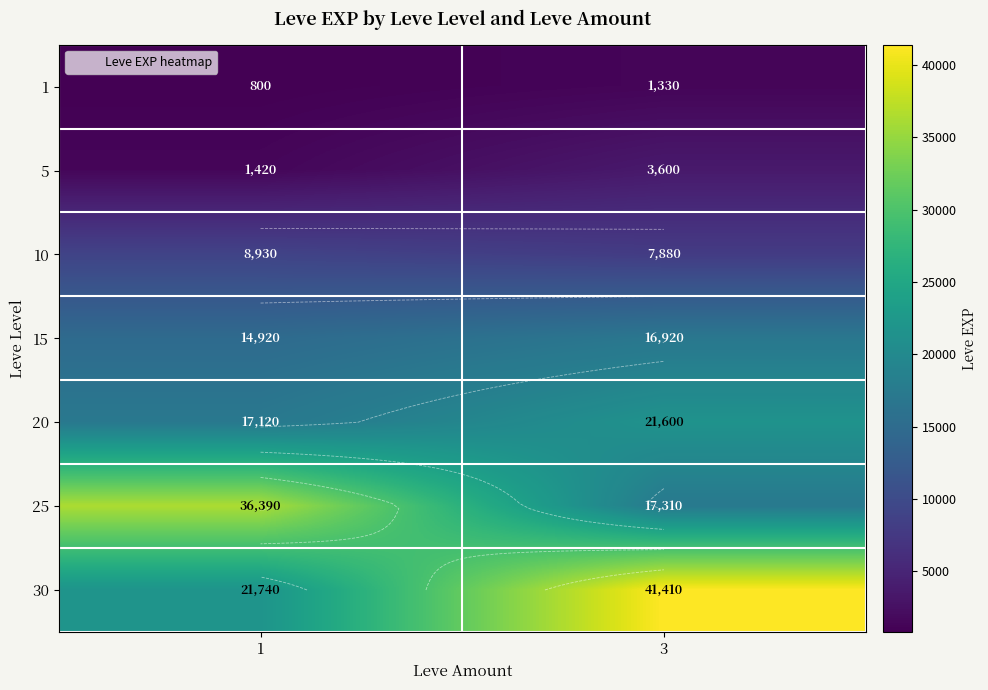

At which label does 30 reach its minimum?

1